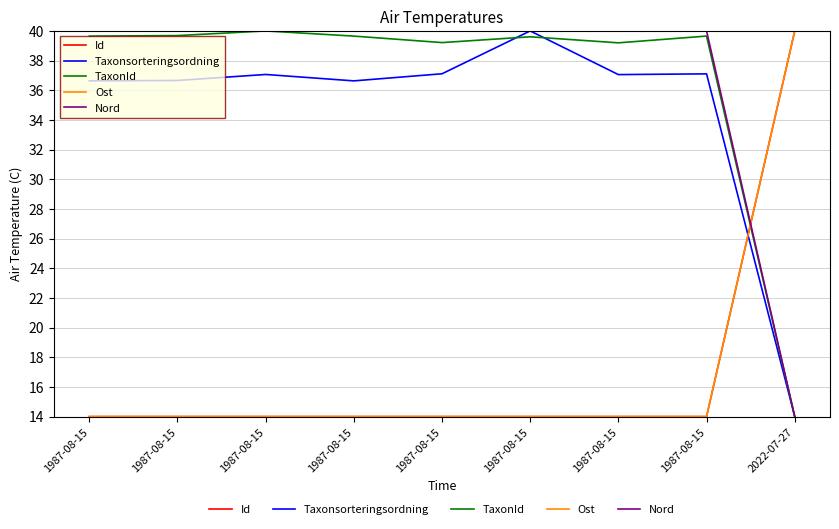

Which series has the largest total across all categories?

Nord